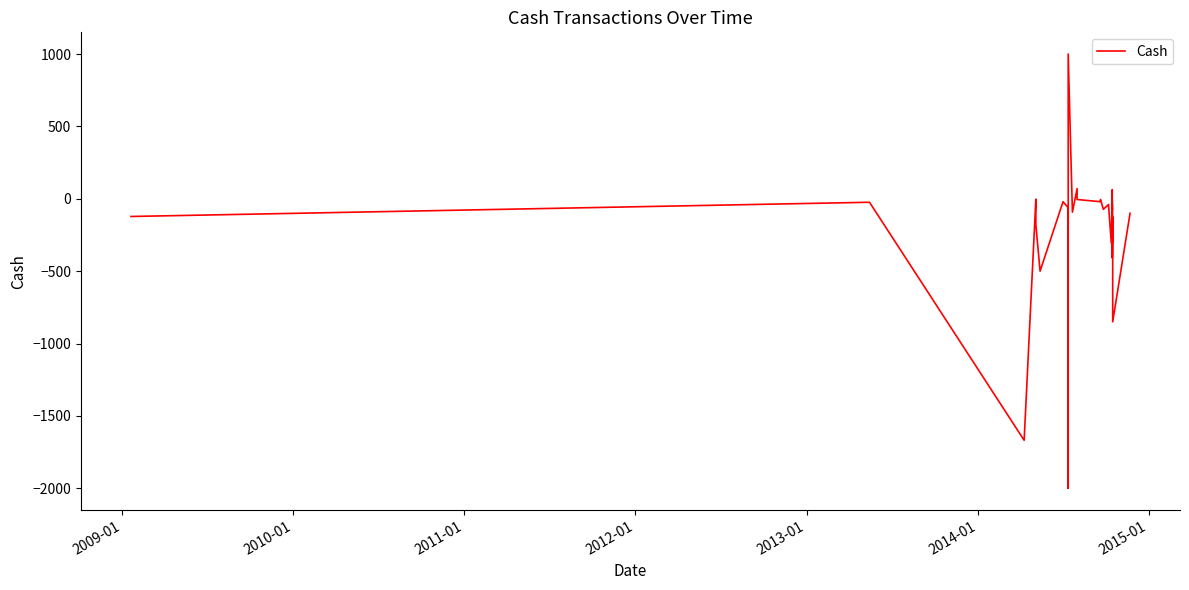

How many values are above zero?

3